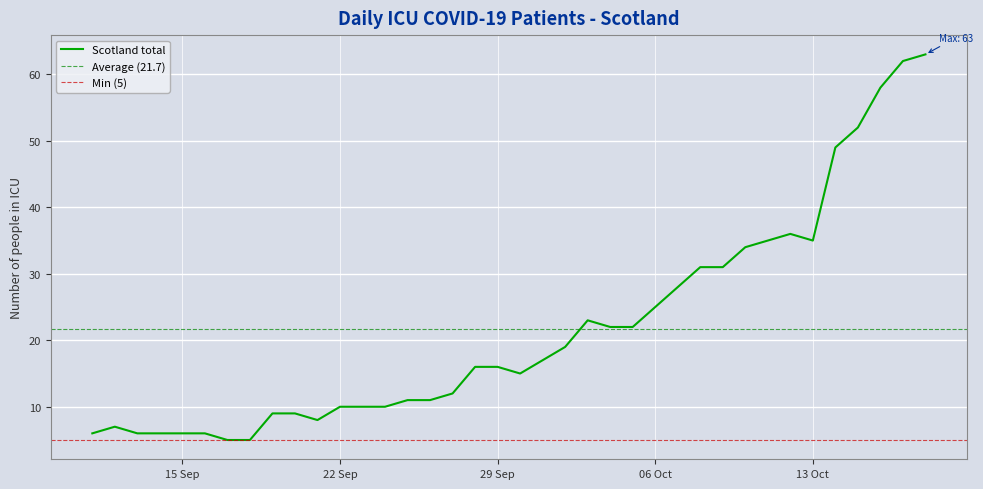

Is it true that the value at 2020-10-11 is 35?

True